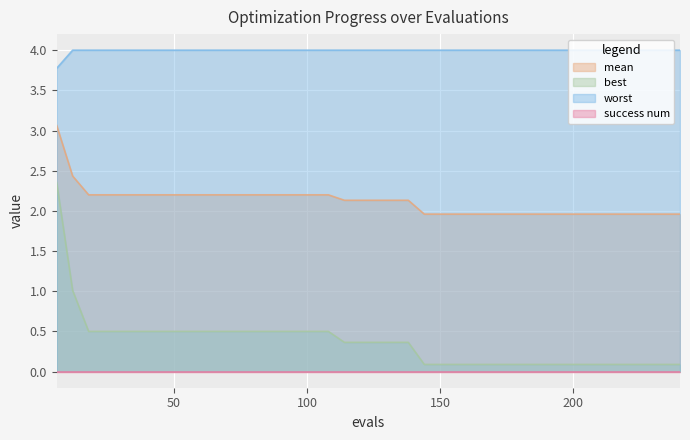

Which series has the largest total across all categories?

worst